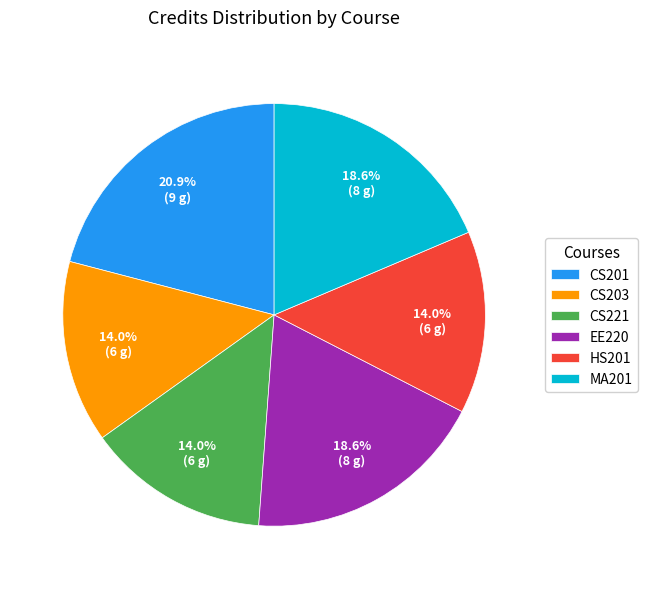

What is the largest slice in the pie chart?

CS201